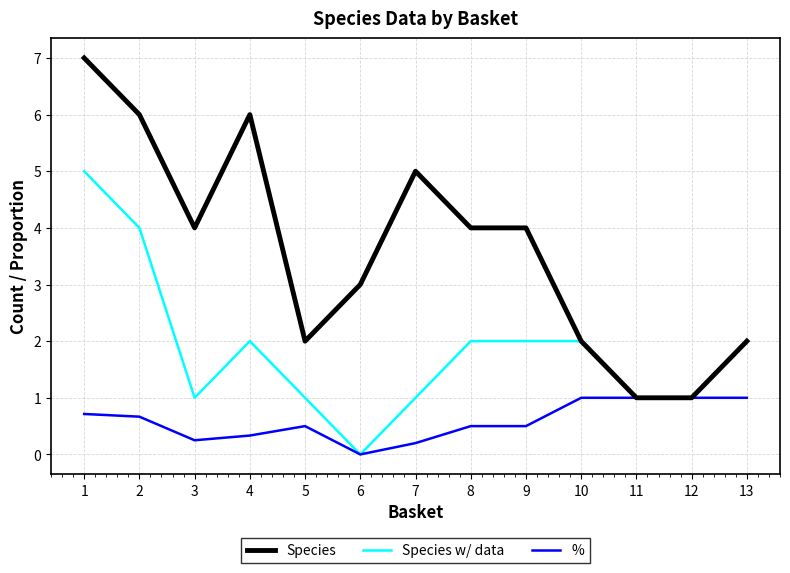

Which series has the widest spread of values?

Species